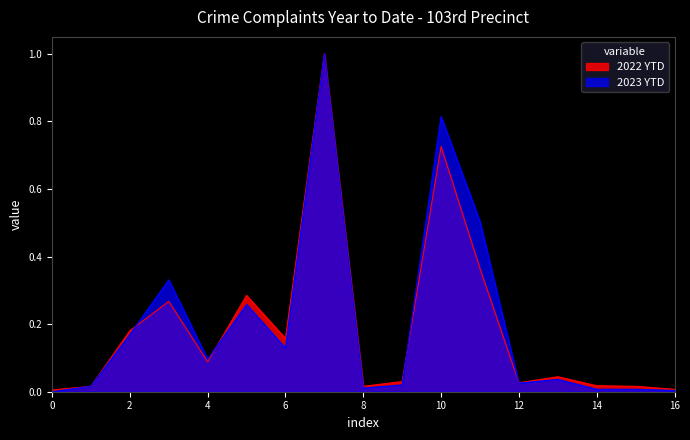

What is the greatest value displayed?

1.0